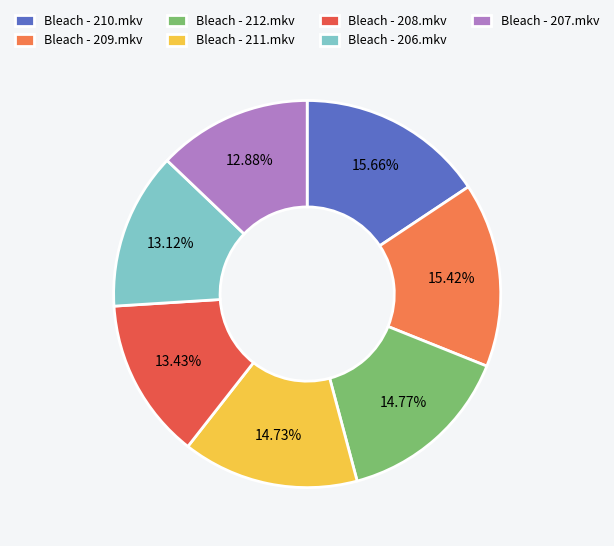

Does Bleach - 211.mkv account for over 50% of the chart?

No